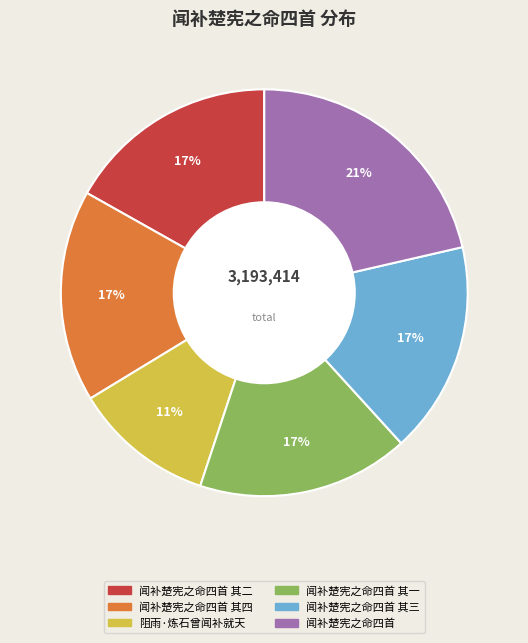

Is there any slice that represents more than half of the pie?

No